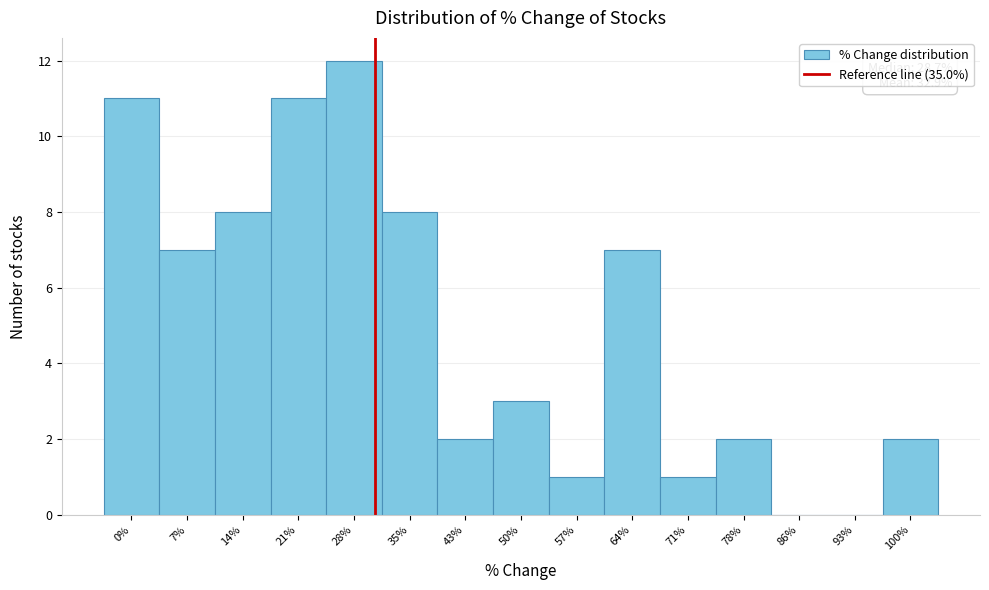

Reading left to right, what are all the values shown in this chart?

0%=11	7%=7	14%=8	21%=11	28%=12	35%=8	43%=2	50%=3	57%=1	64%=7	71%=1	78%=2	86%=0	93%=0	100%=2